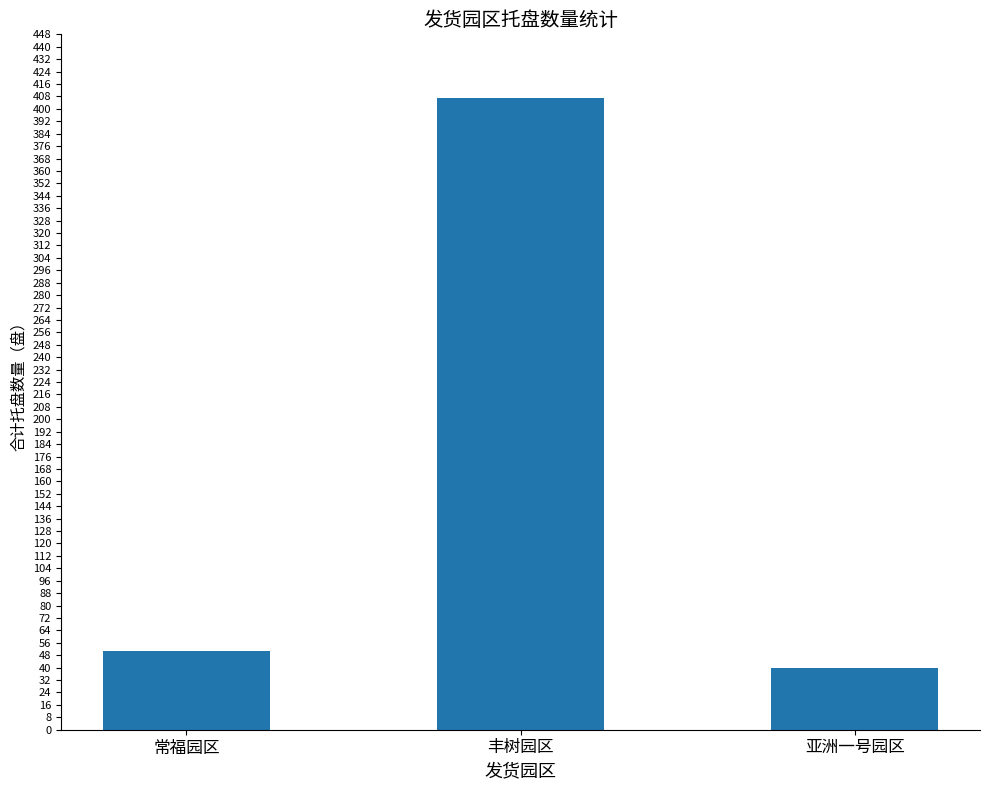

Does the chart contain stacked bars?

No